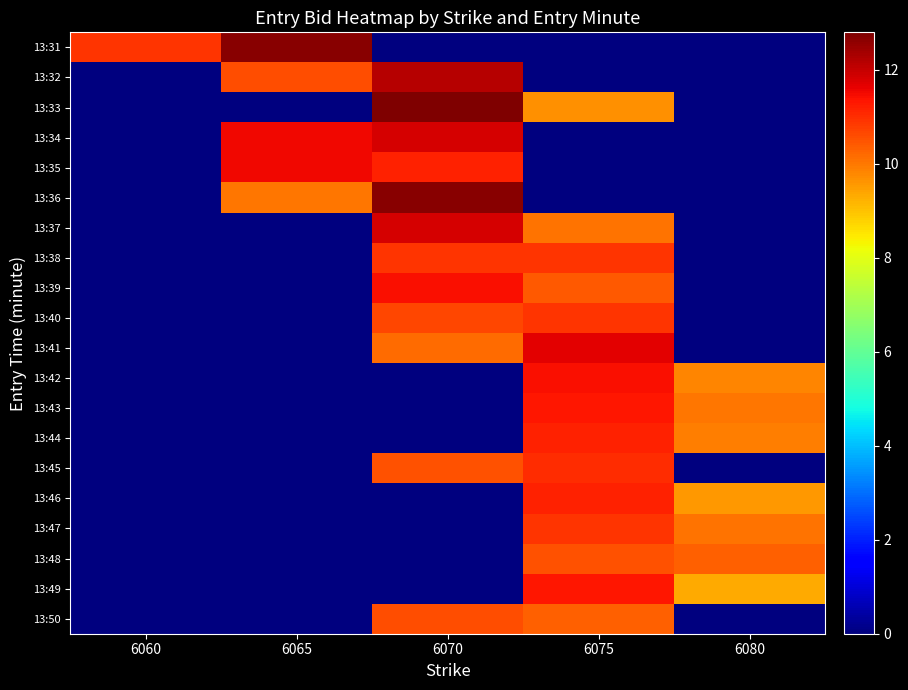

What is the spread (max minus min) of values at 6080?

10.3